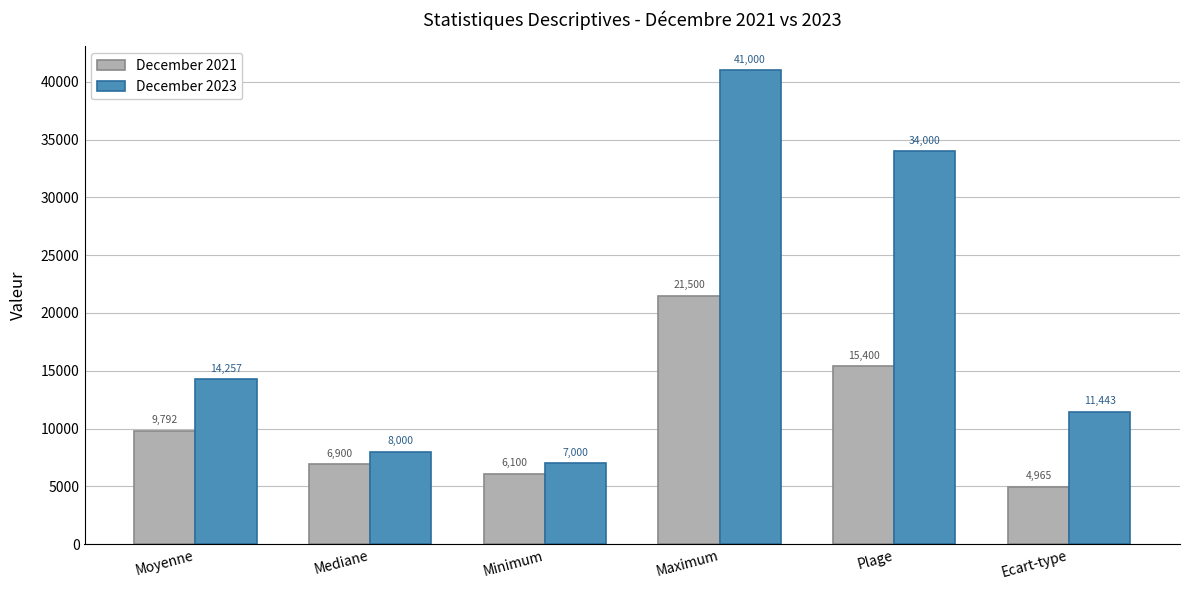

How many bars are there in each group?

2